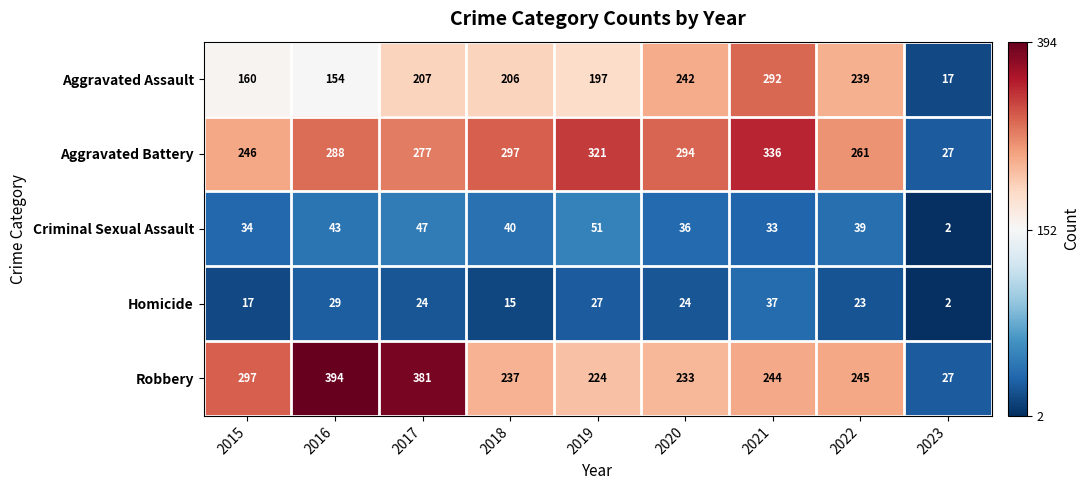

The value of Criminal Sexual Assault at 2023 is 3. True or false?

False